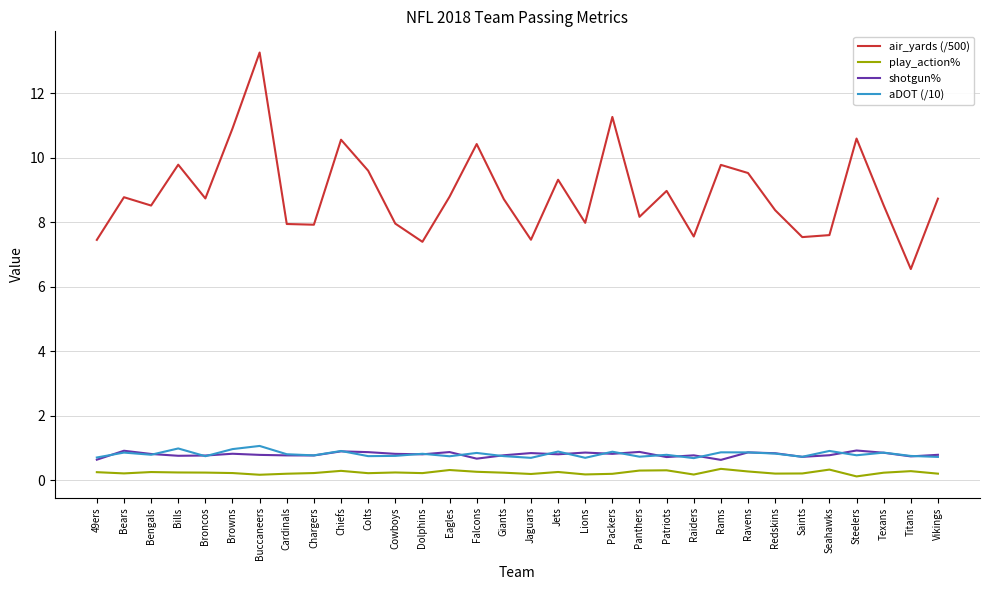

True or false: air_yards (/500) and aDOT (/10) intersect in this chart.

False